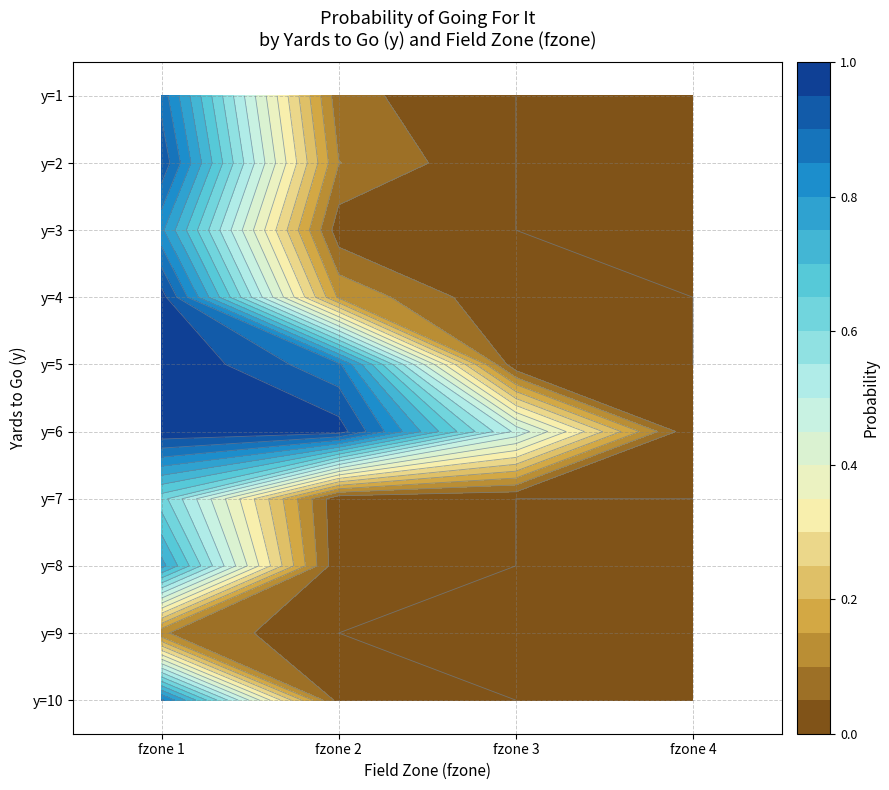

Which label corresponds to the largest value in the chart?

fzone 1